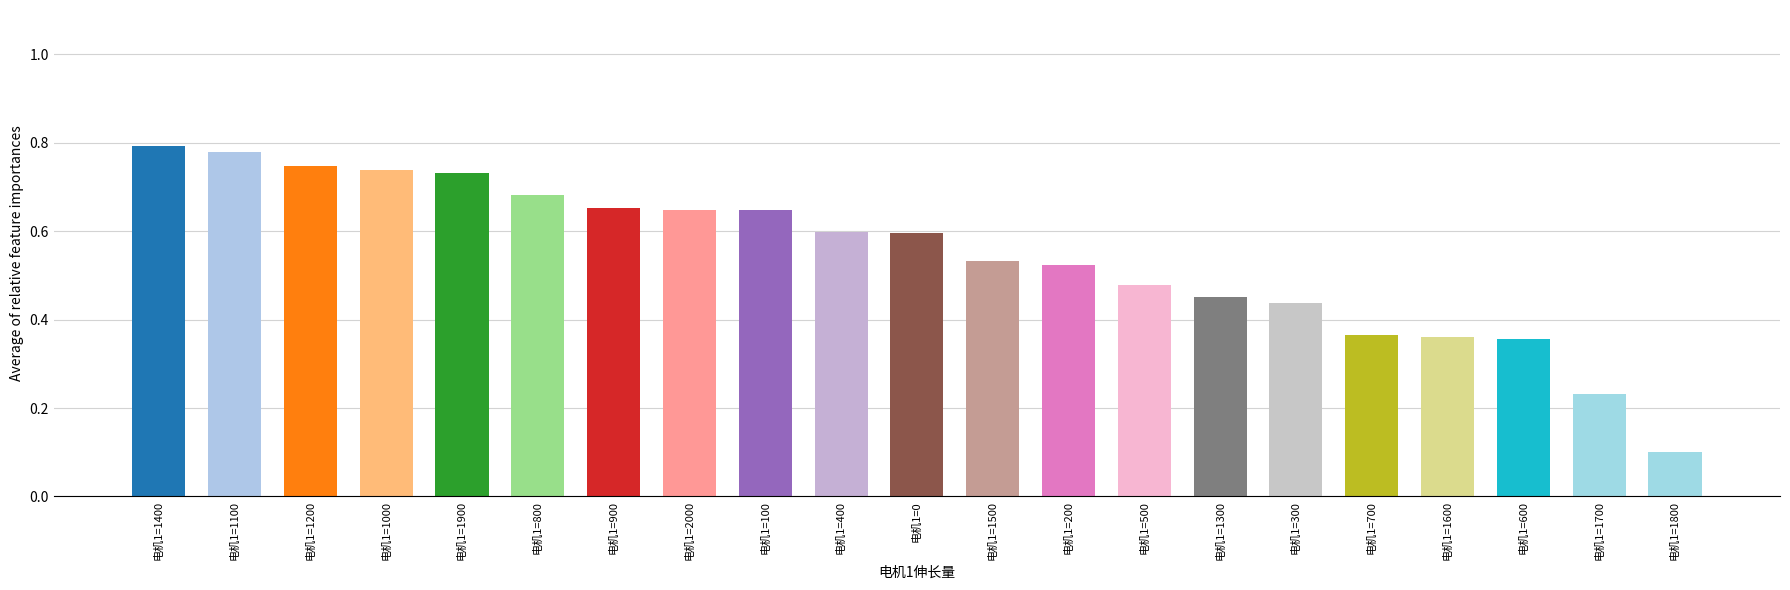

Is it true that the value at 电机1=1000 is 0.4?

False